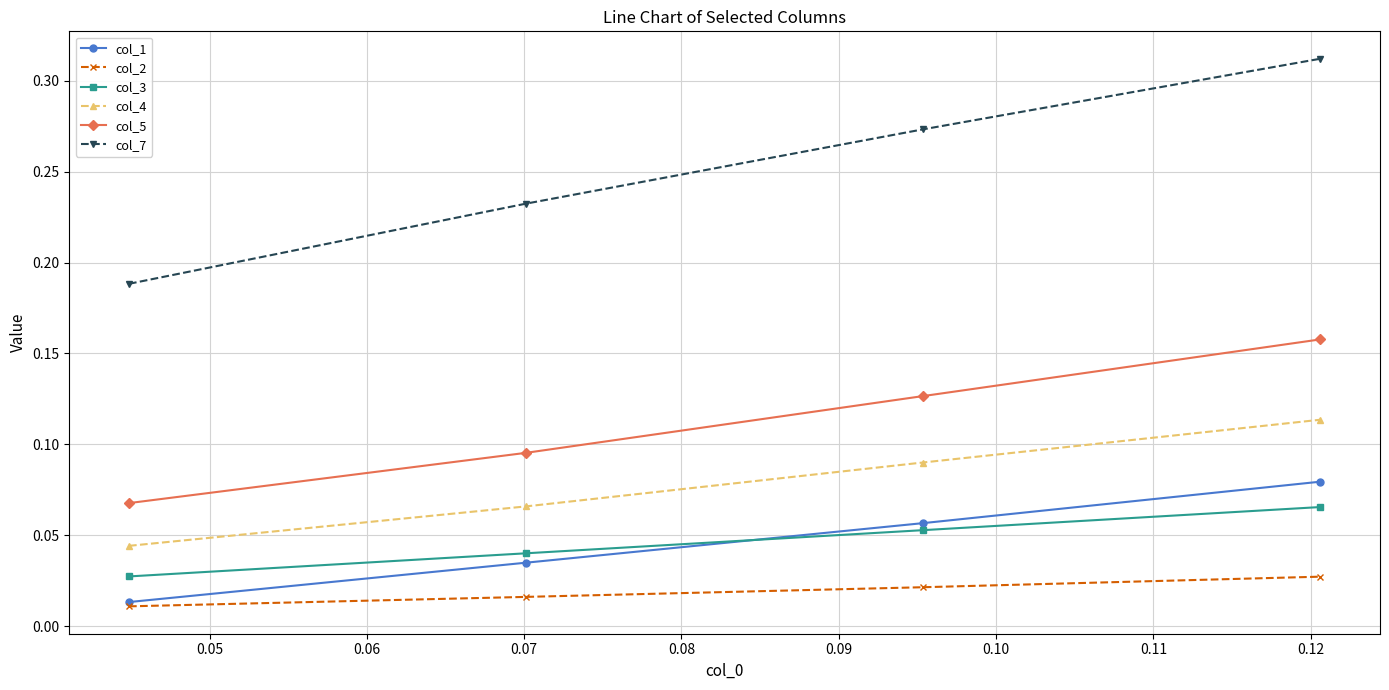

How many col_5 values are between 0 and 1?

4